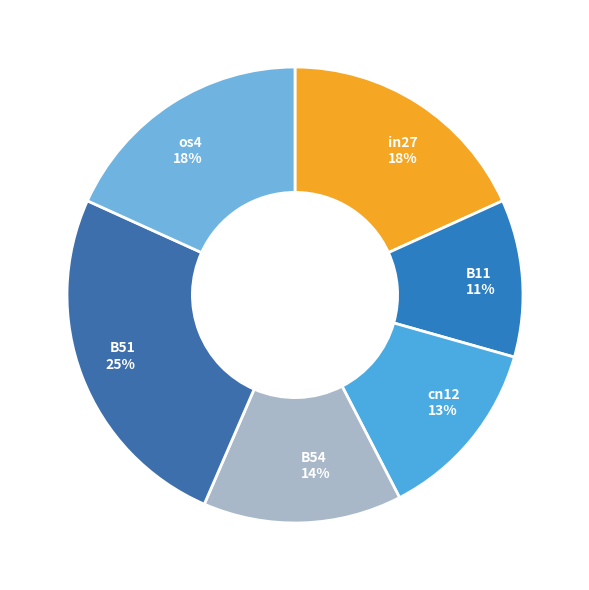

True or false: in27 18% accounts for 28% of the total.

False